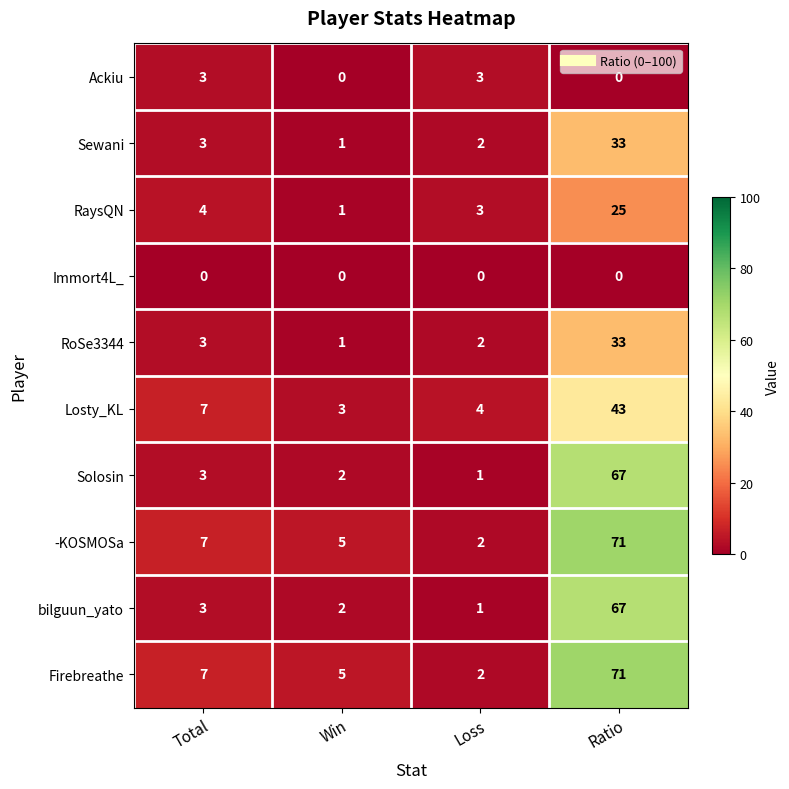

Rank the categories by RaysQN value from highest to lowest.

Ratio, Total, Loss, Win